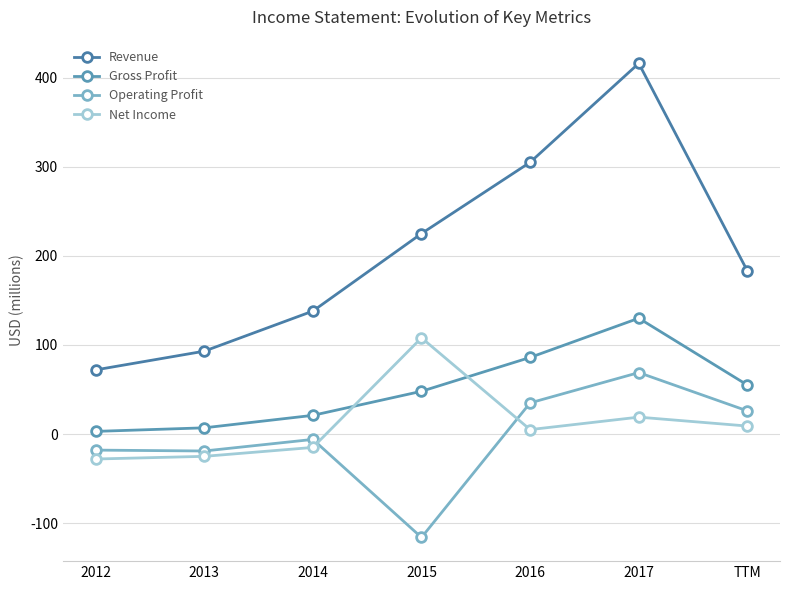

Which series has the largest range (max minus min)?

Revenue